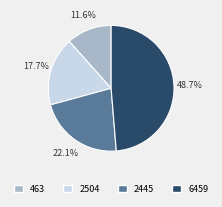

Which category has the smallest portion of the pie?

463